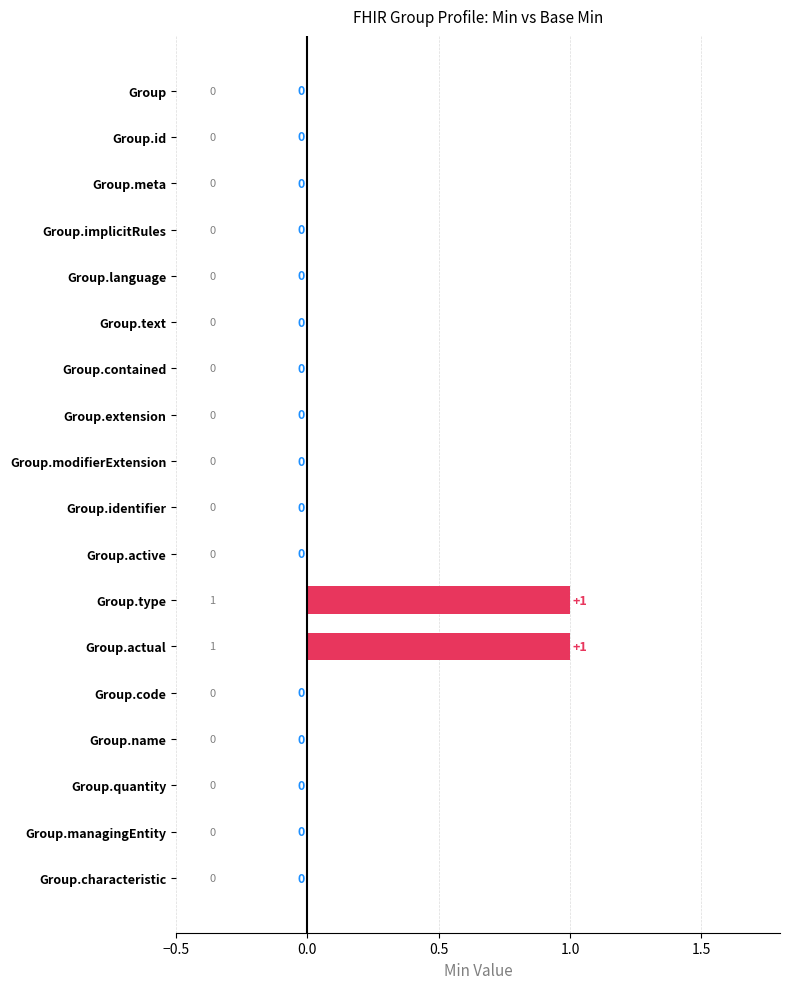

What is the change in value from Group.implicitRules to Group.actual?

+1